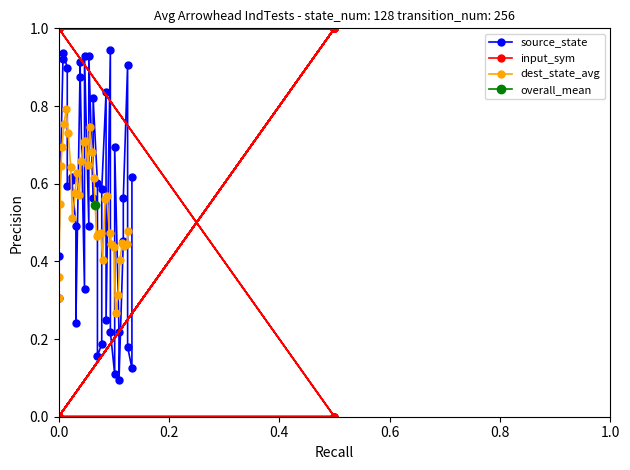

Which series has the widest spread of values?

input_sym